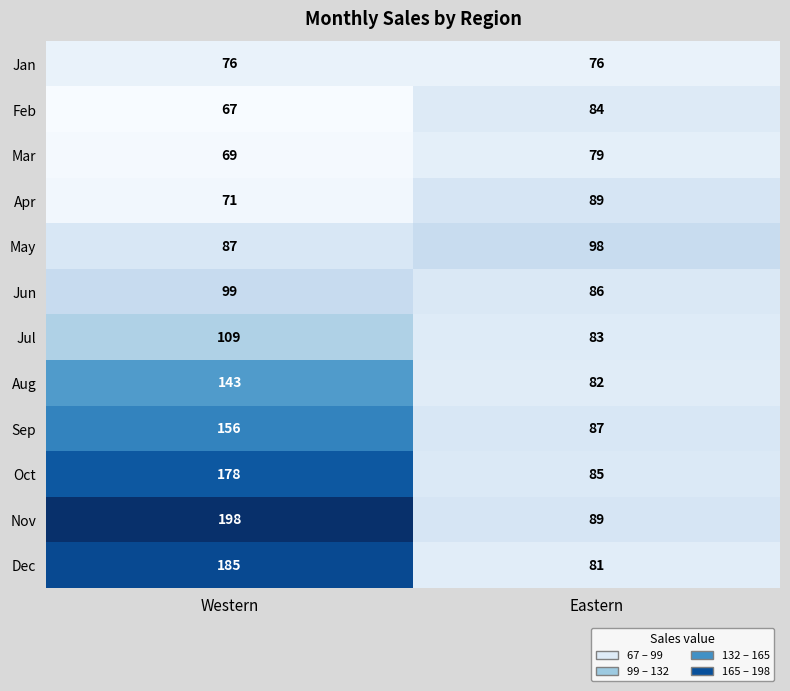

Which series has the largest total across all categories?

Nov